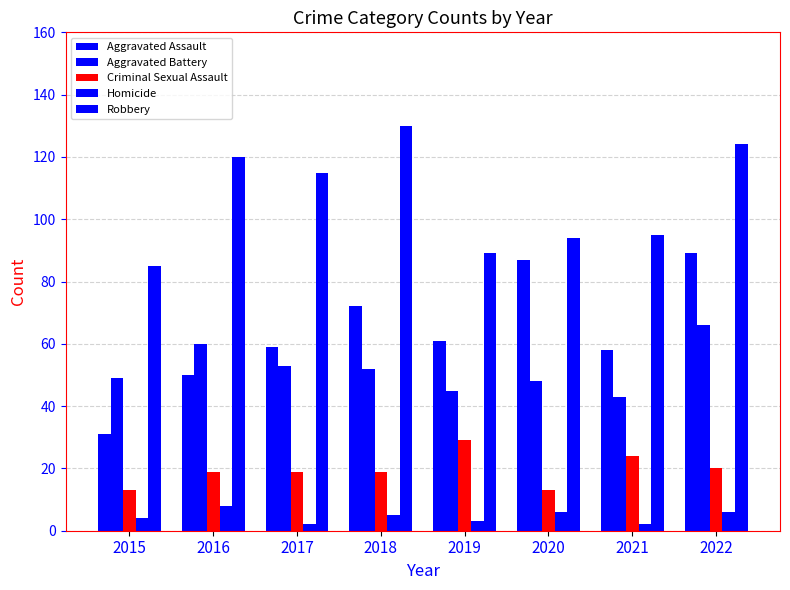

The Homicide series shows 6 at 2015. True or false?

False